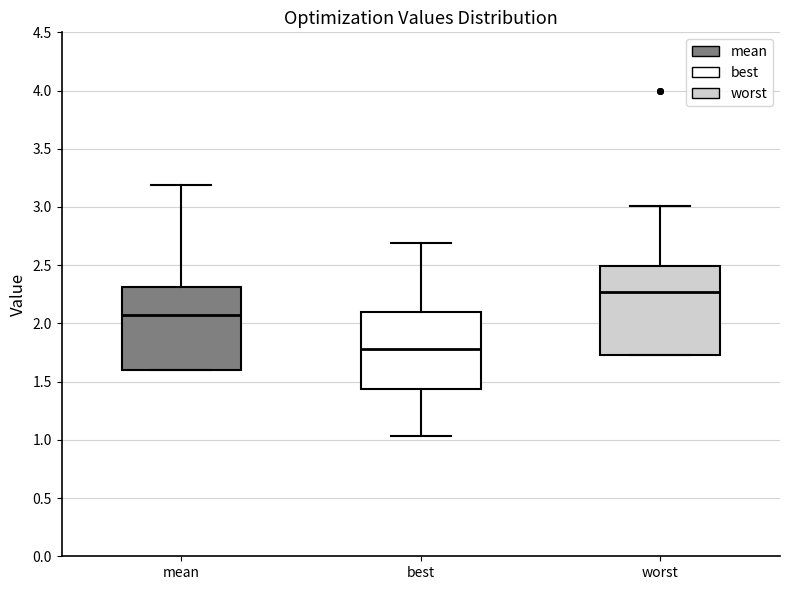

Reading left to right, read every box against the y-axis: the position of its median line, the range the box covers, and the ends of its whiskers. The values are not printed on the chart, so give them approximately, as read against the axis.

mean: median 2.05, box 1.60 to 2.30, whiskers 1.60 to 3.20
best: median 1.80, box 1.45 to 2.10, whiskers 1.05 to 2.70
worst: median 2.25, box 1.75 to 2.50, whiskers 1.75 to 3.00